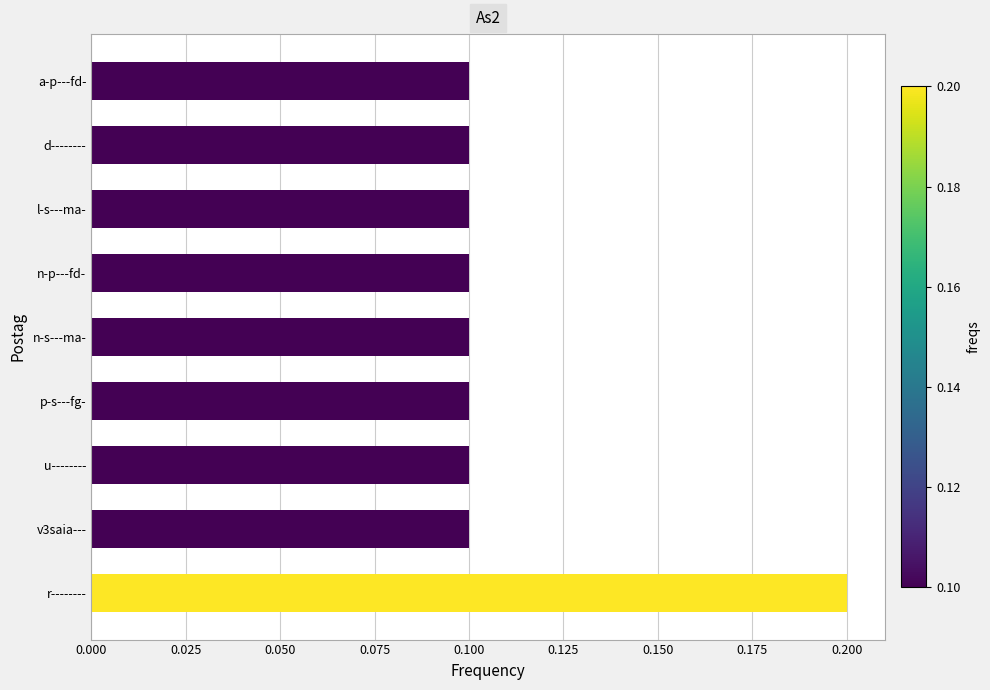

The value at r-------- is 0.2. True or false?

True